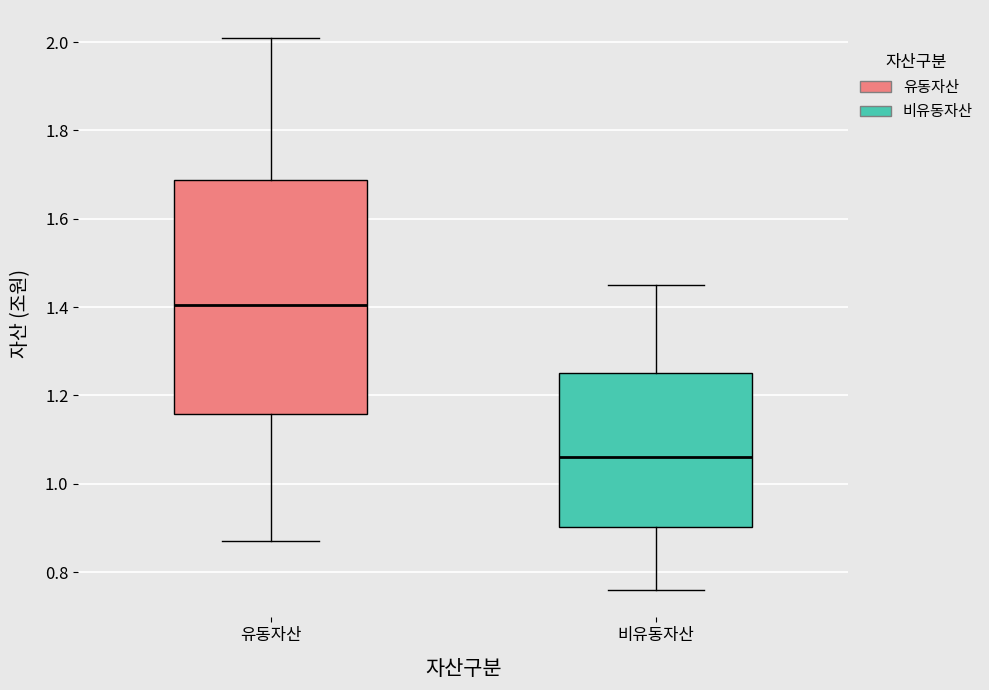

Which box has the lowest median line?

비유동자산